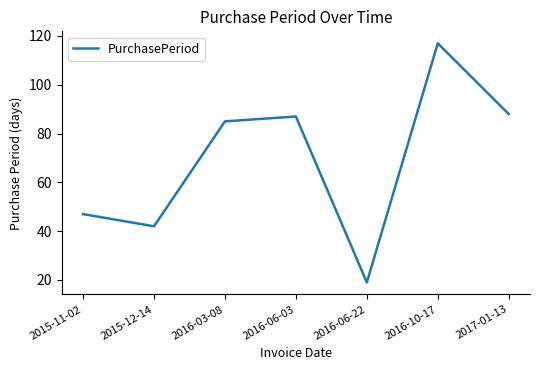

What is the approximate value at 2016-03-08?

85